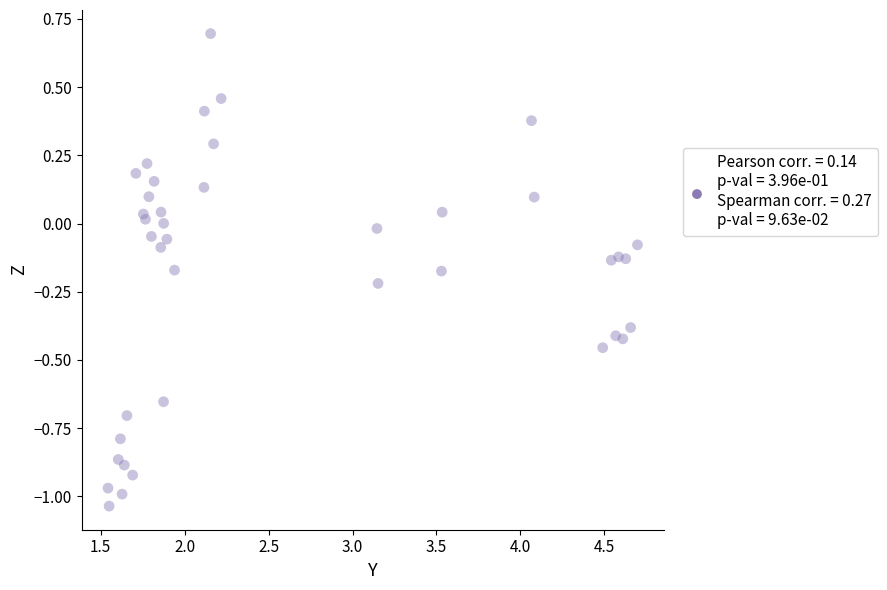

What is the range of X values (max minus min)?

3.2